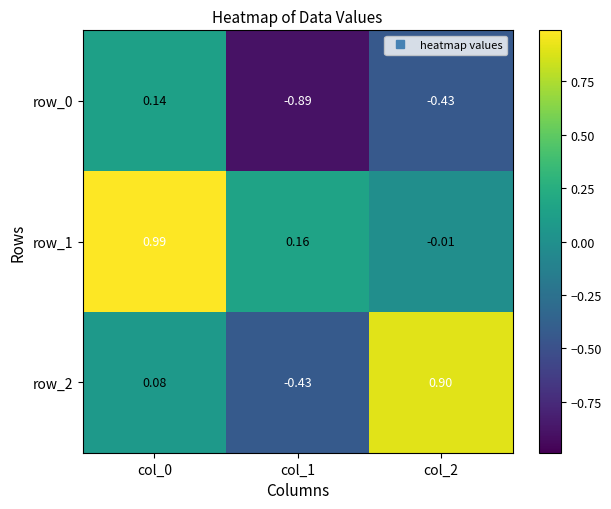

The row_2 series shows 0.2 at col_2. True or false?

False